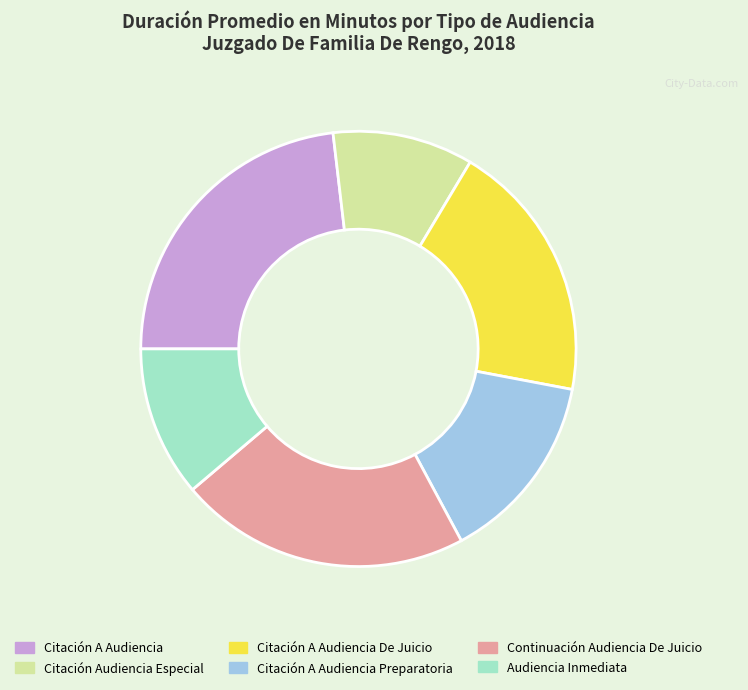

Rank the categories by value from highest to lowest.

Citación A Audiencia, Continuación Audiencia De Juicio, Citación A Audiencia De Juicio, Citación A Audiencia Preparatoria, Audiencia Inmediata, Citación Audiencia Especial